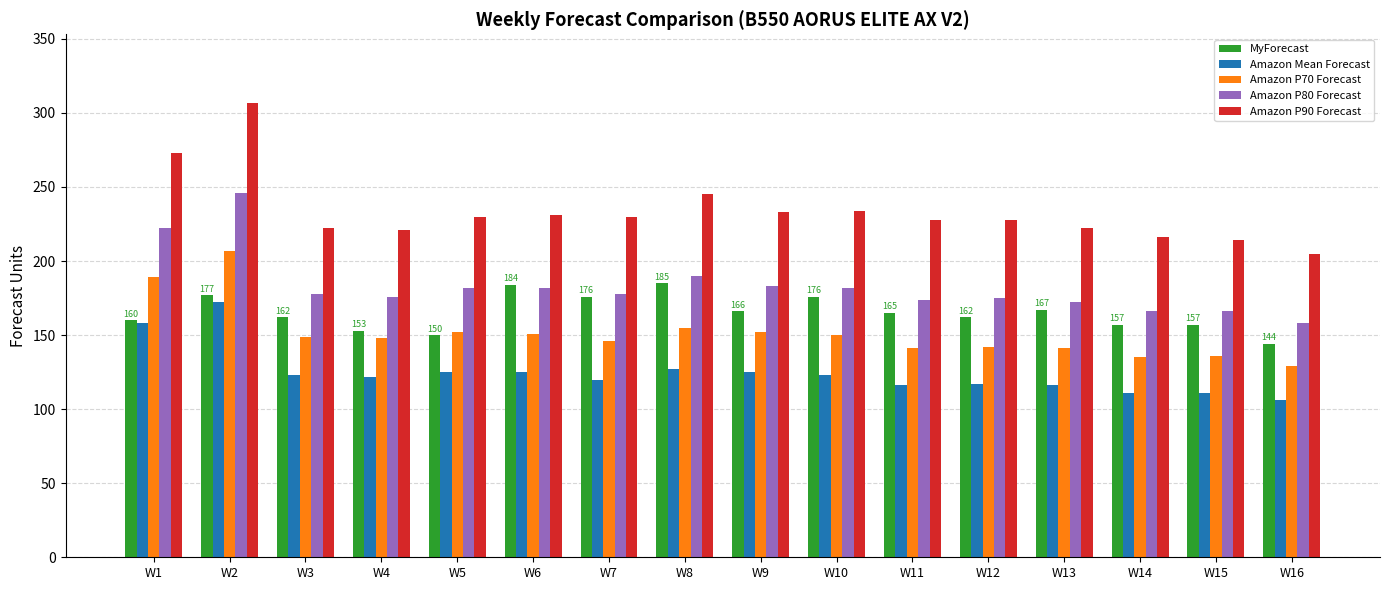

Which series has the largest total across all categories?

Amazon P90 Forecast